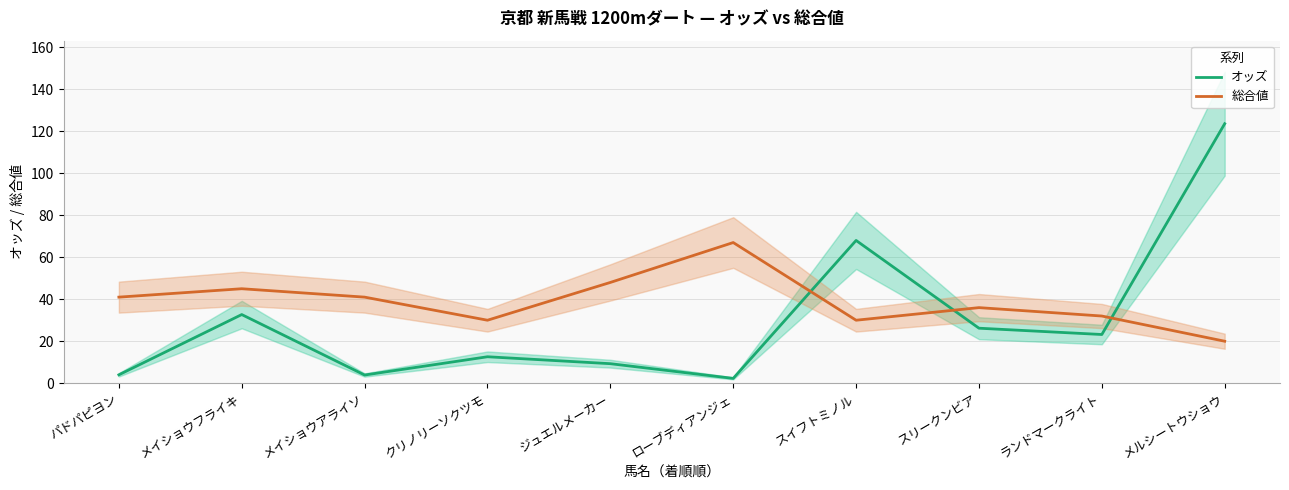

What is the minimum value for 総合値?

20.0